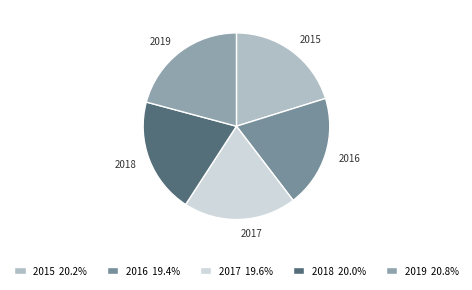

Does any single category account for the majority?

No